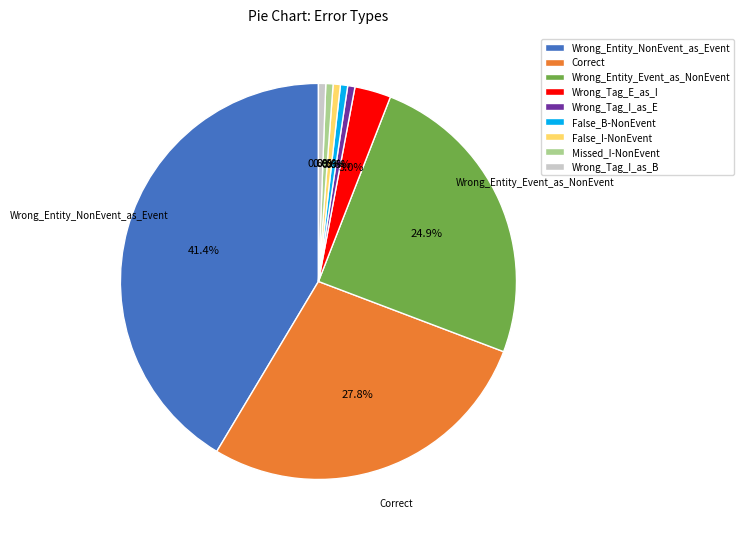

Is False_B-NonEvent the majority of the pie?

No